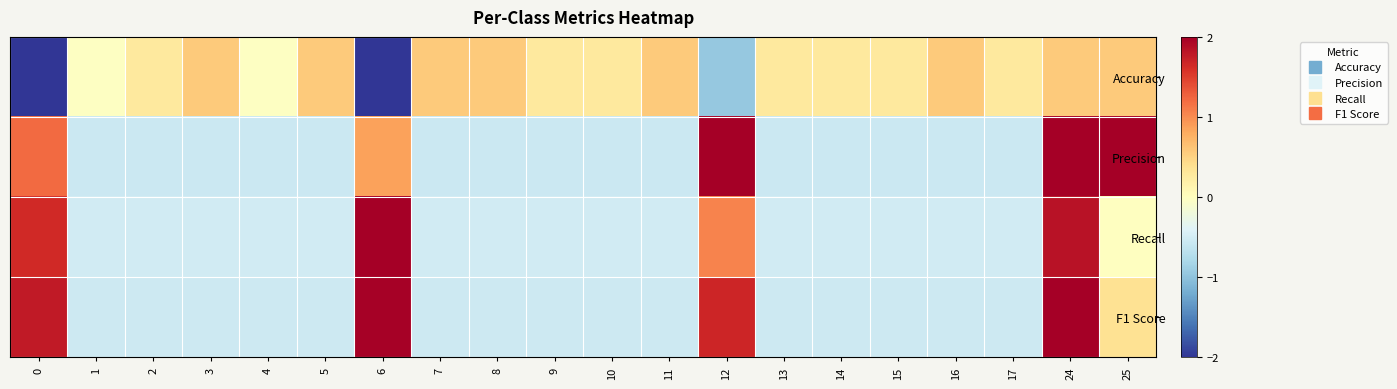

Reading left to right, list all the values displayed in this chart.

Accuracy: 0=-2.2	1=-0.0	2=0.3	3=0.6	4=-0.0	5=0.6	6=-3.4	7=0.6	8=0.6	9=0.3	10=0.3	11=0.6	12=-0.9	13=0.3	14=0.3	15=0.3	16=0.6	17=0.3	24=0.6	25=0.6
Precision: 0=1.2	1=-0.6	2=-0.6	3=-0.6	4=-0.6	5=-0.6	6=0.9	7=-0.6	8=-0.6	9=-0.6	10=-0.6	11=-0.6	12=2.1	13=-0.6	14=-0.6	15=-0.6	16=-0.6	17=-0.6	24=2.1	25=2.1
Recall: 0=1.7	1=-0.5	2=-0.5	3=-0.5	4=-0.5	5=-0.5	6=3.0	7=-0.5	8=-0.5	9=-0.5	10=-0.5	11=-0.5	12=1.1	13=-0.5	14=-0.5	15=-0.5	16=-0.5	17=-0.5	24=1.8	25=-0.0
F1 Score: 0=1.8	1=-0.5	2=-0.5	3=-0.5	4=-0.5	5=-0.5	6=2.0	7=-0.5	8=-0.5	9=-0.5	10=-0.5	11=-0.5	12=1.7	13=-0.5	14=-0.5	15=-0.5	16=-0.5	17=-0.5	24=2.4	25=0.4